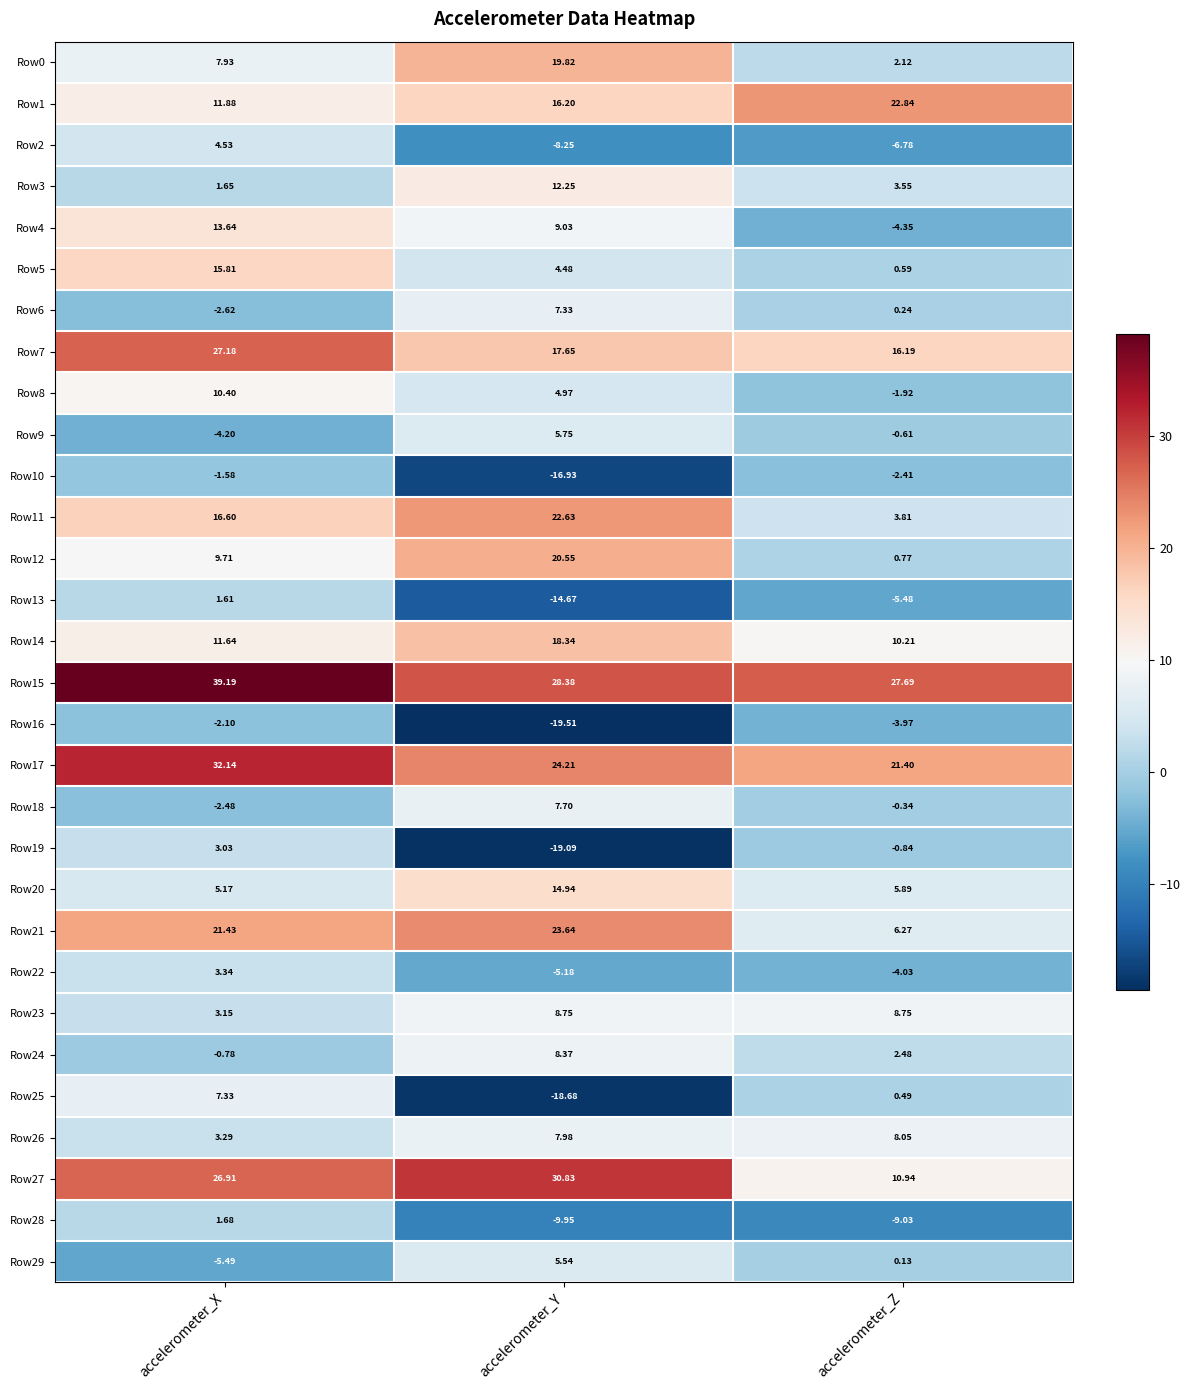

Which series has the widest spread of values?

Row25